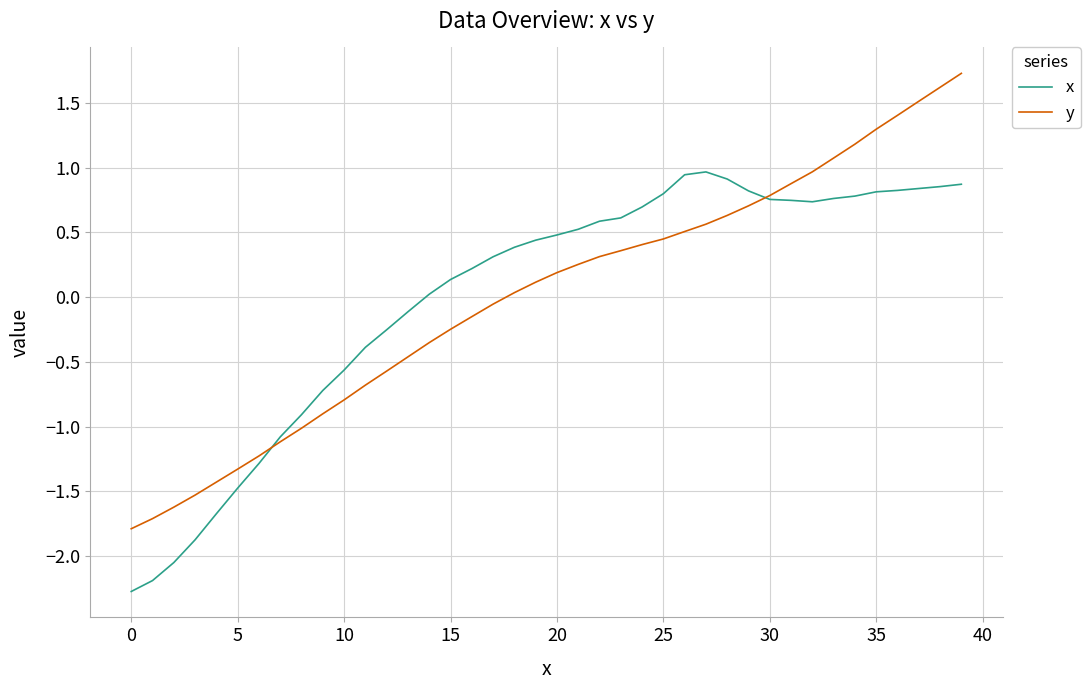

List the series in order of their peak value, lowest first.

x, y